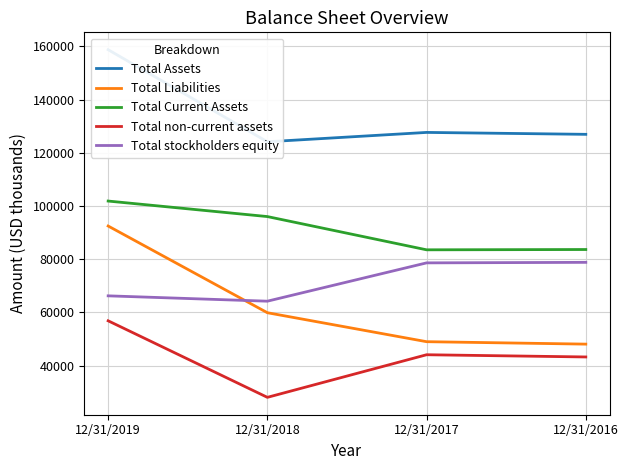

True or false: Total Liabilities has more than 2 points higher than both neighbors.

False